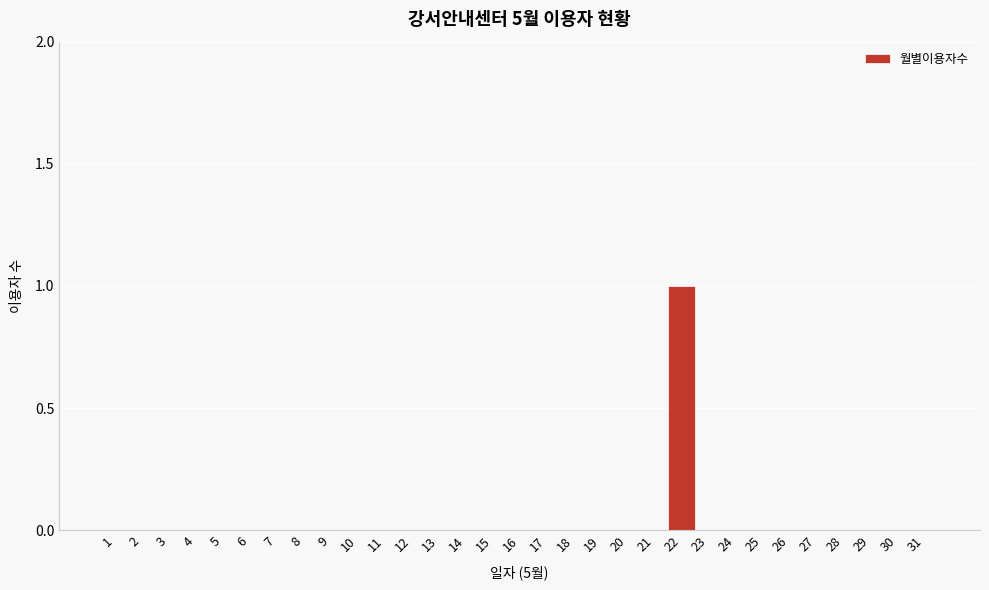

Which category has the highest value across all series?

22